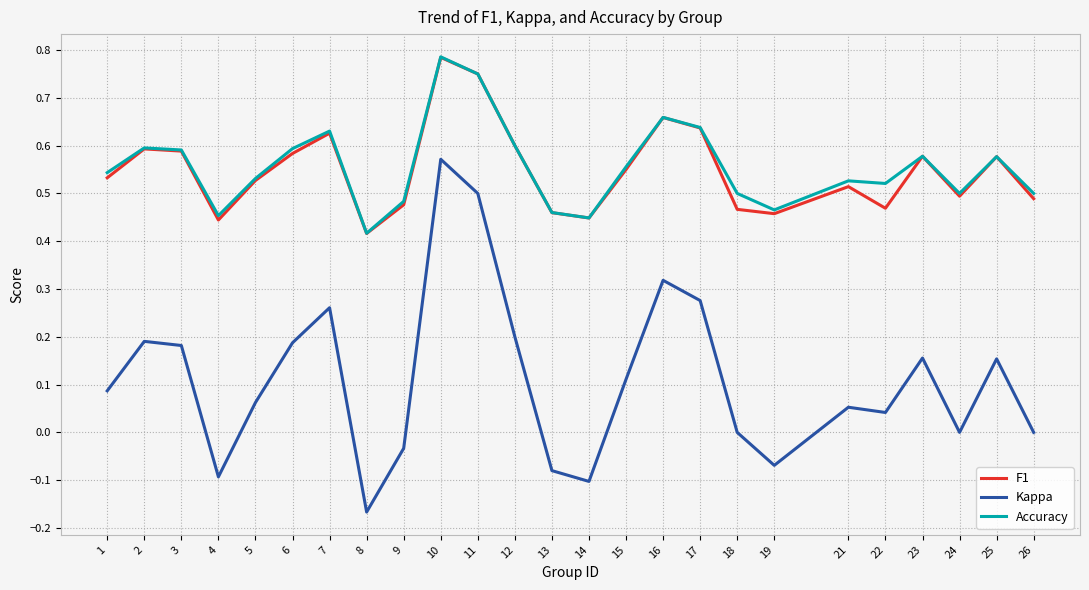

True or false: Accuracy and Kappa intersect in this chart.

False